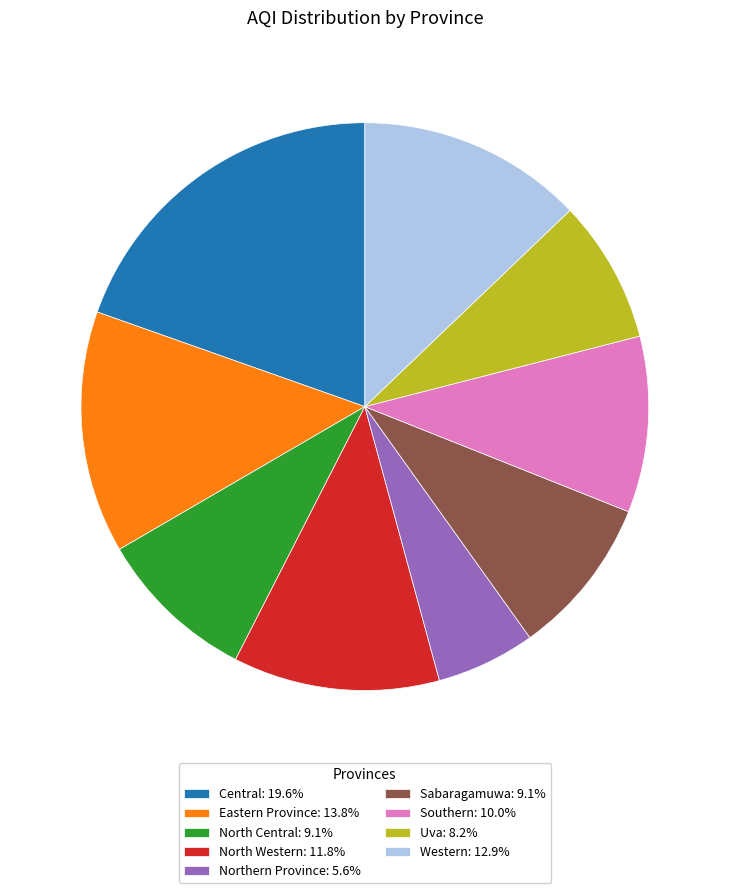

Is there a majority slice in this chart?

No